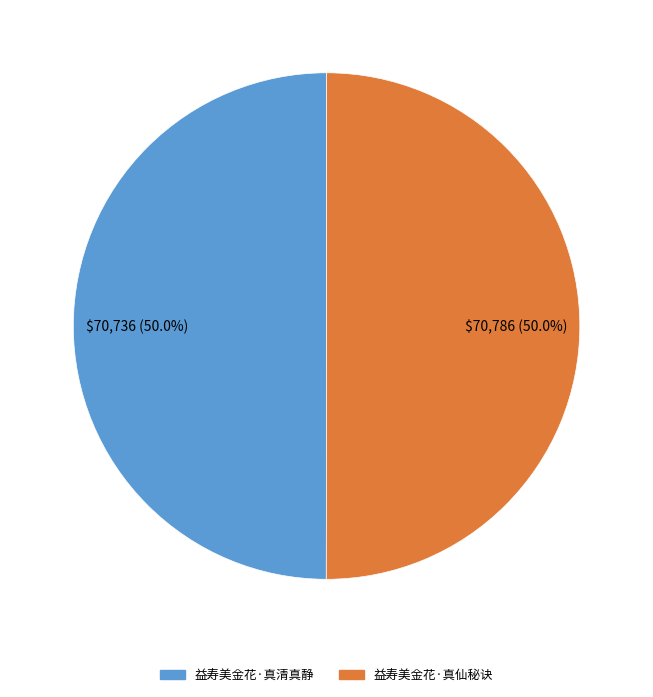

Combined, do 益寿美金花·真仙秘诀 and 益寿美金花·真清真静 account for over 50%?

Yes